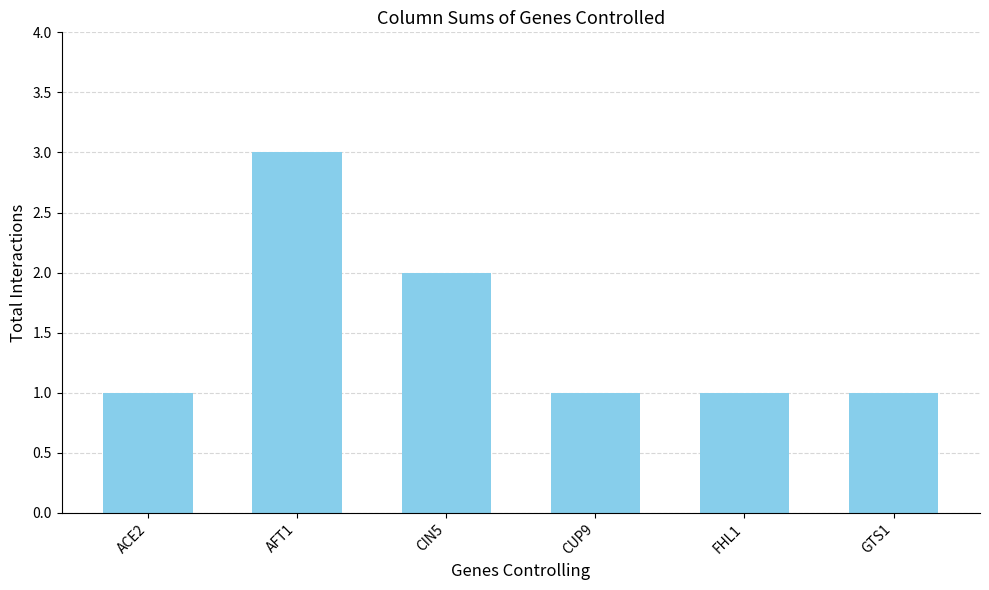

True or false: the data shows 1 at FHL1.

True